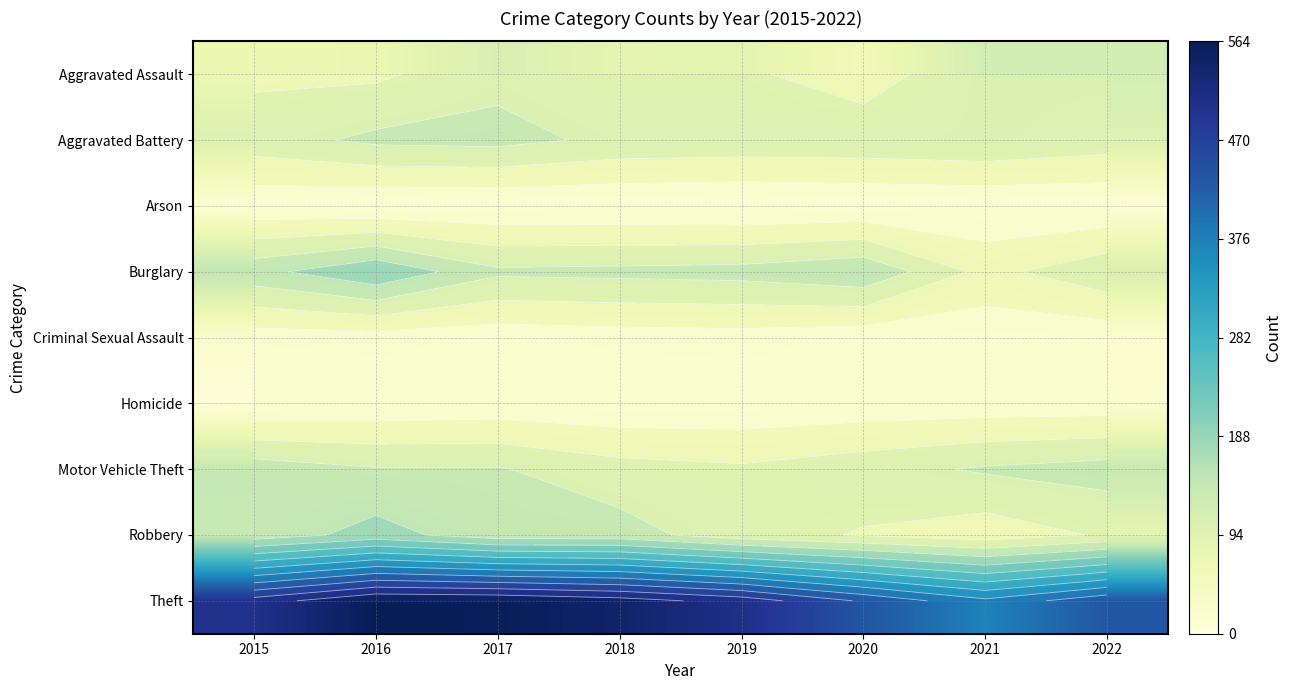

Read the Aggravated Battery value at 2021, to the nearest 10.

120